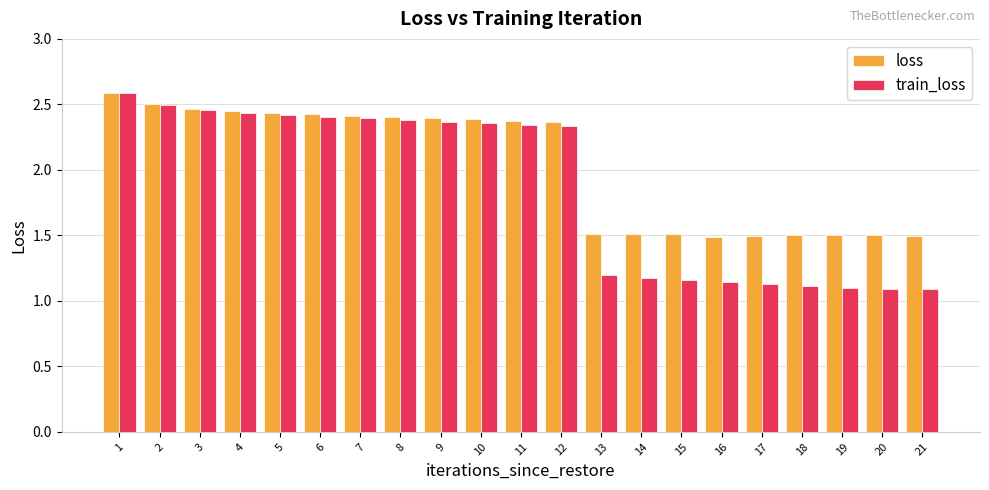

Which series has the largest total across all categories?

loss